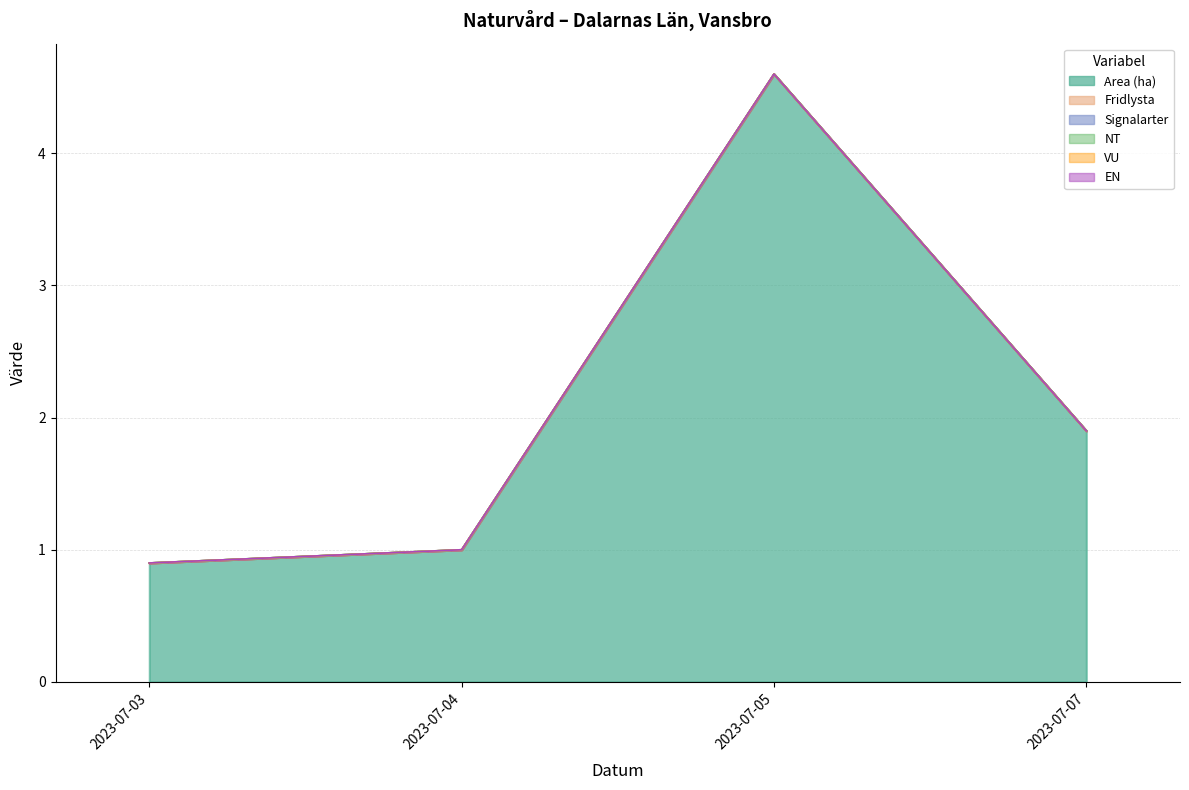

Between 2023-07-03 and 2023-07-07, which series saw the biggest shift?

Area (ha)